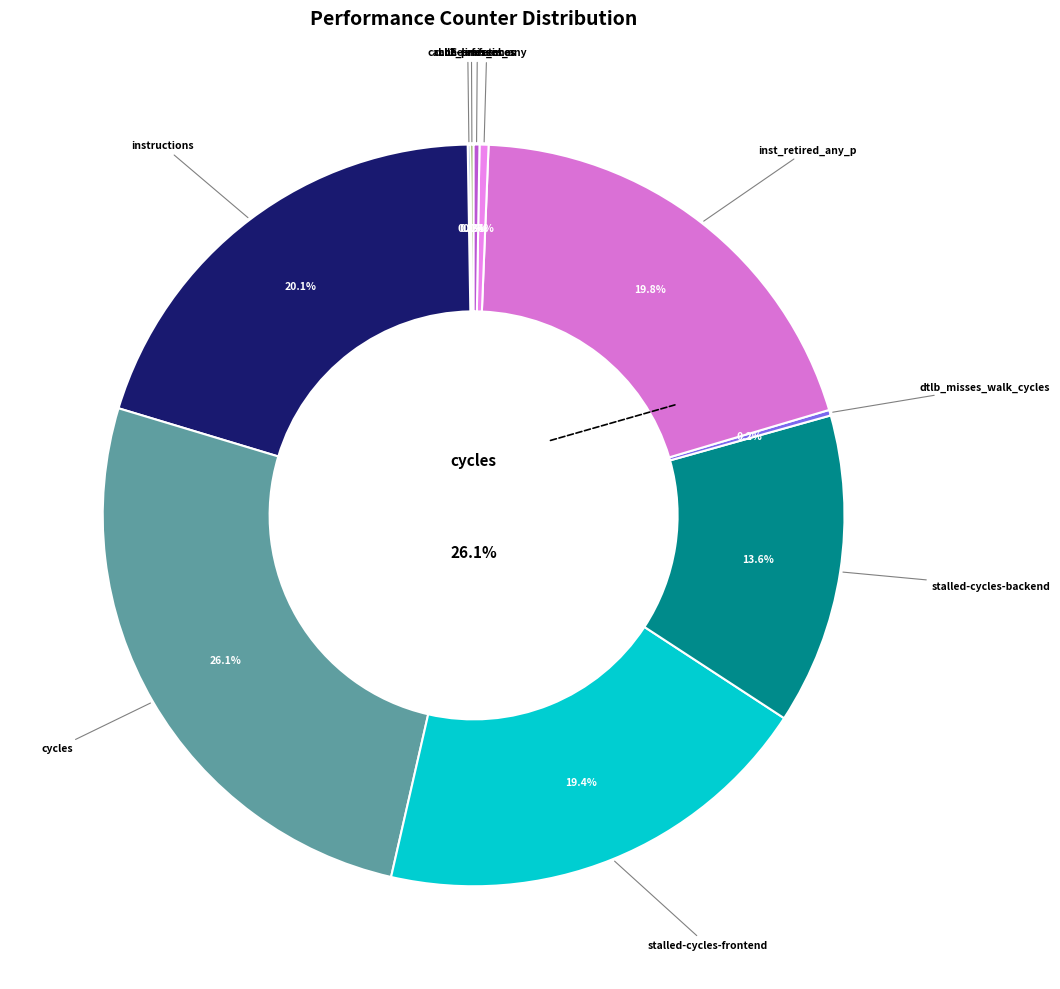

What is the largest slice in the pie chart?

cycles